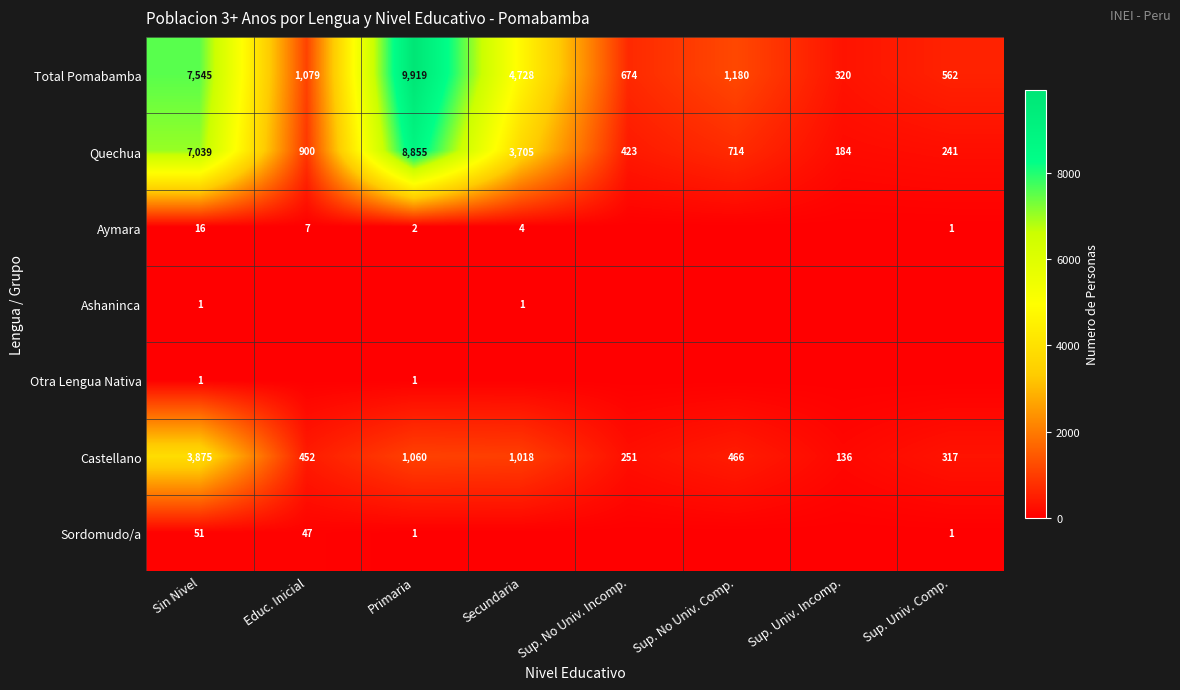

What is the sum of all Quechua values?

22061